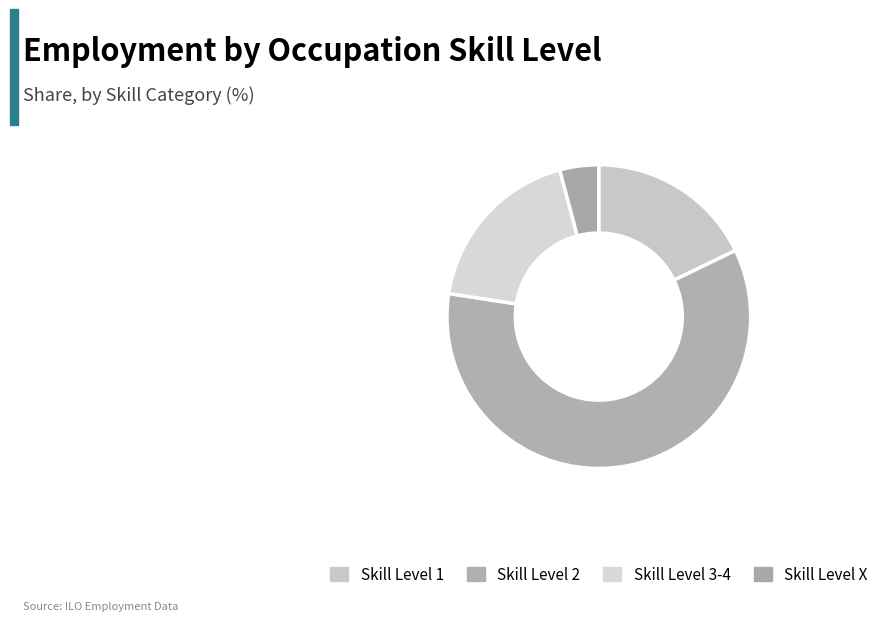

Which category has the biggest portion of the pie?

Skill Level 2